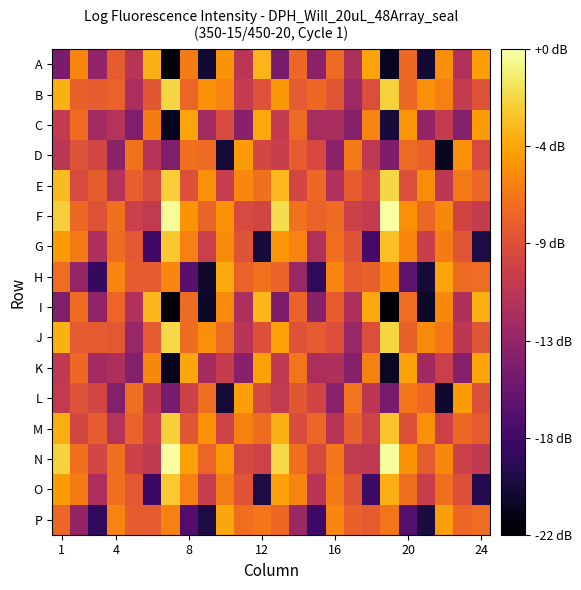

What is the greatest value displayed?

47.8